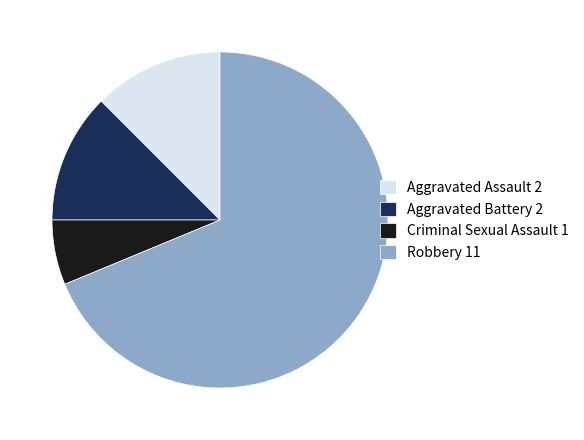

Is it true that Robbery is 63% of the pie?

False